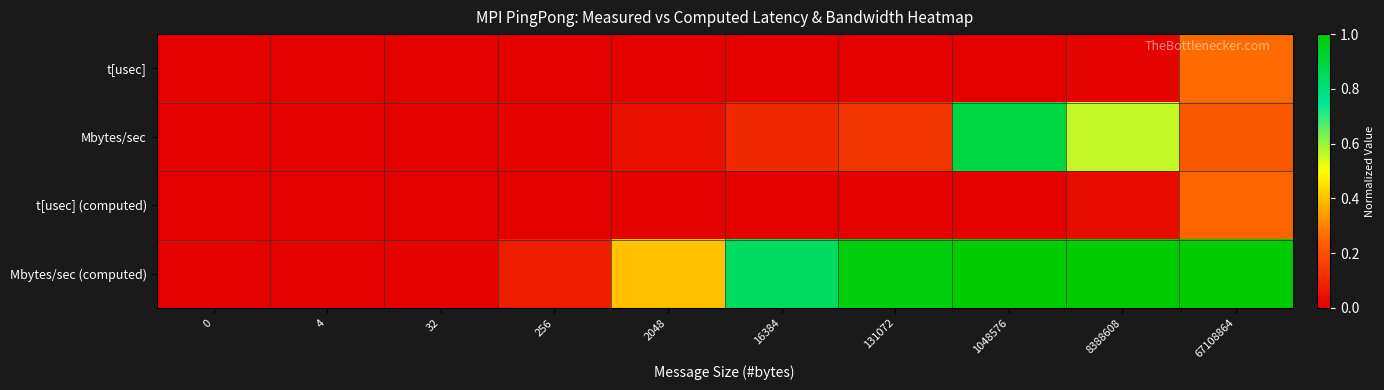

At how many categories does at least one series exceed 0?

10